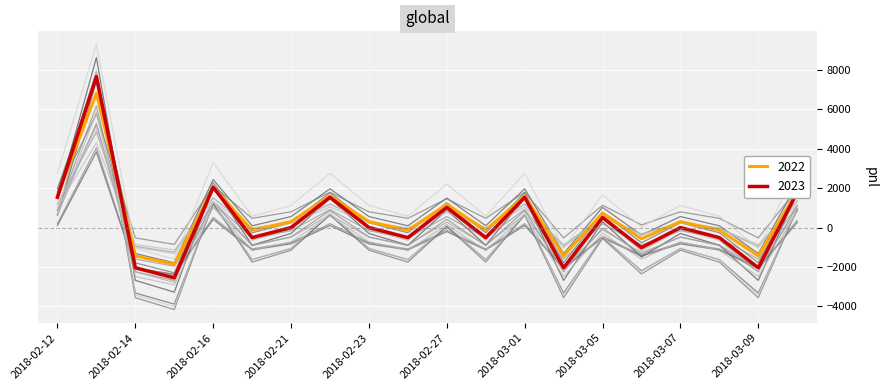

Rank the categories by value from lowest to highest.

2018-02-15, 2018-02-14, 2018-03-02, 2018-03-09, 2018-03-06, 2018-02-20, 2018-02-26, 2018-02-28, 2018-03-08, 2018-02-21, 2018-02-23, 2018-03-07, 2018-03-05, 2018-02-27, 2018-02-12, 2018-02-22, 2018-03-01, 2018-03-12, 2018-02-16, 2018-02-13